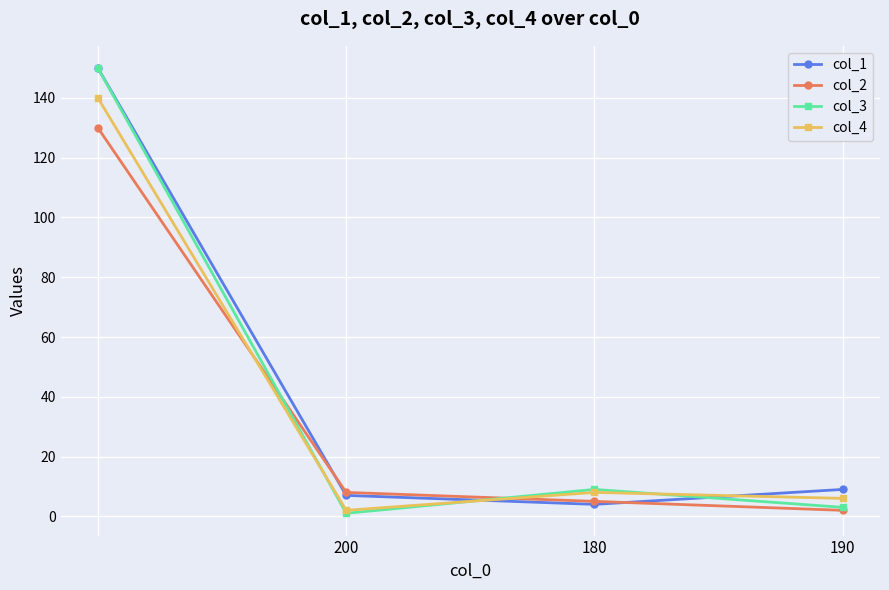

At how many categories does at least one series exceed 69?

1